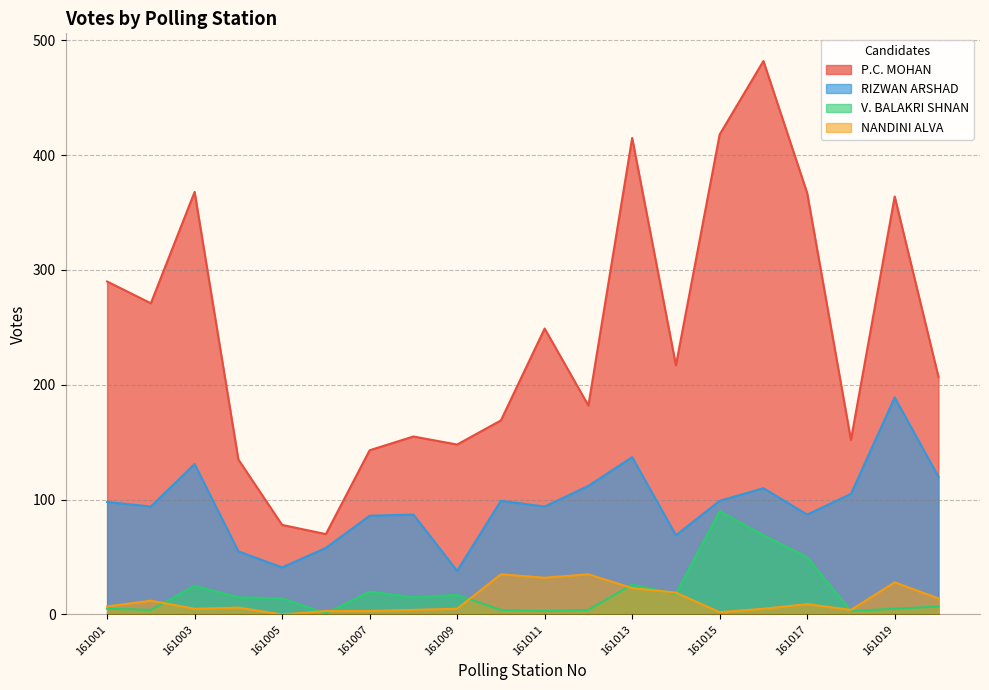

True or false: RIZWAN ARSHAD and V. BALAKRI SHNAN cross at least once.

False